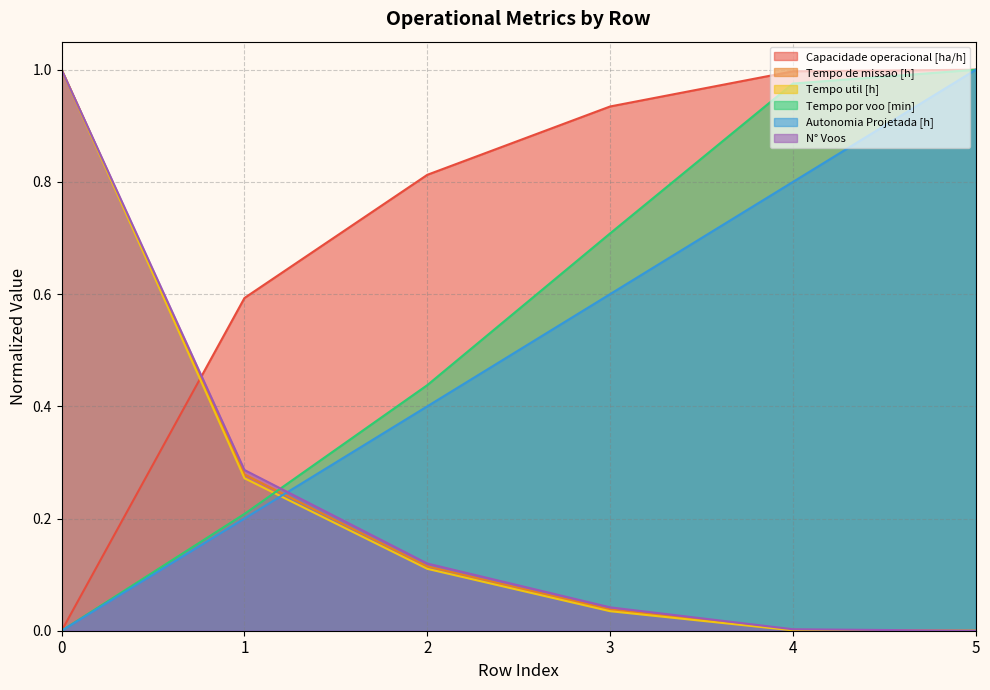

True or false: Tempo por voo [min] and Autonomia Projetada [h] cross at least once.

False